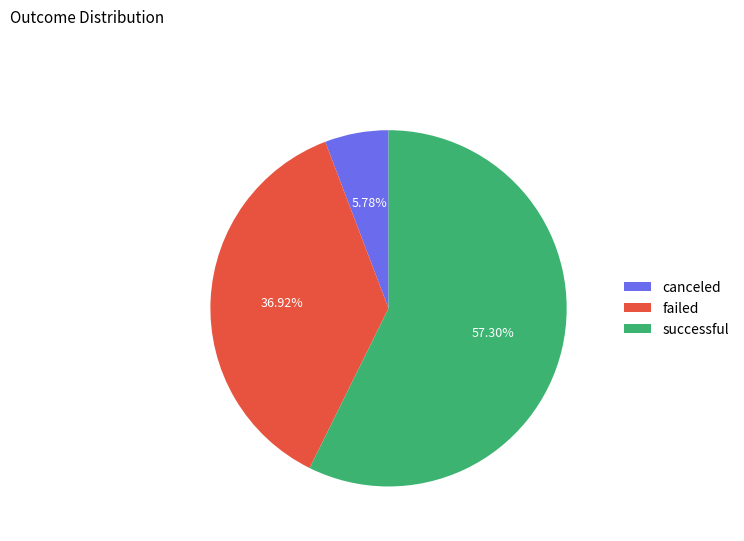

Is the sum of failed and canceled greater than half?

No